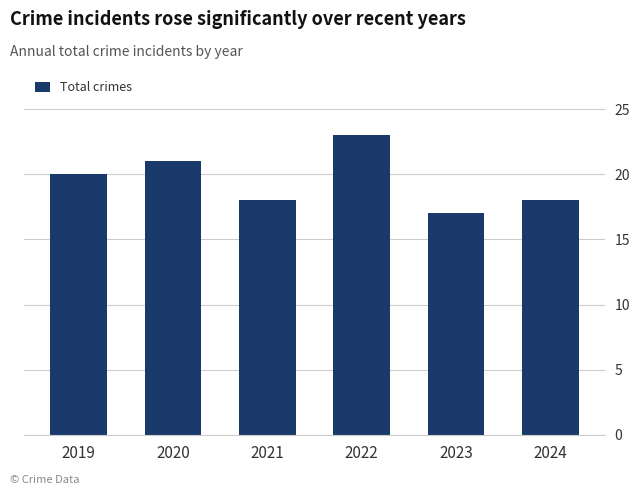

What is the approximate value at 2019?

20